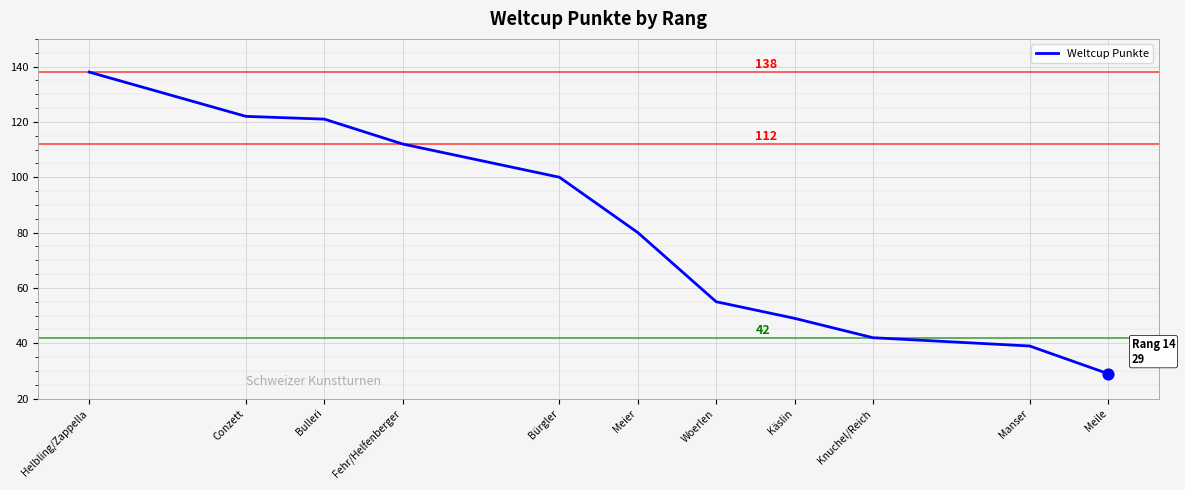

Approximately how many times larger is the value at Woerlen compared to Meile?

1.9